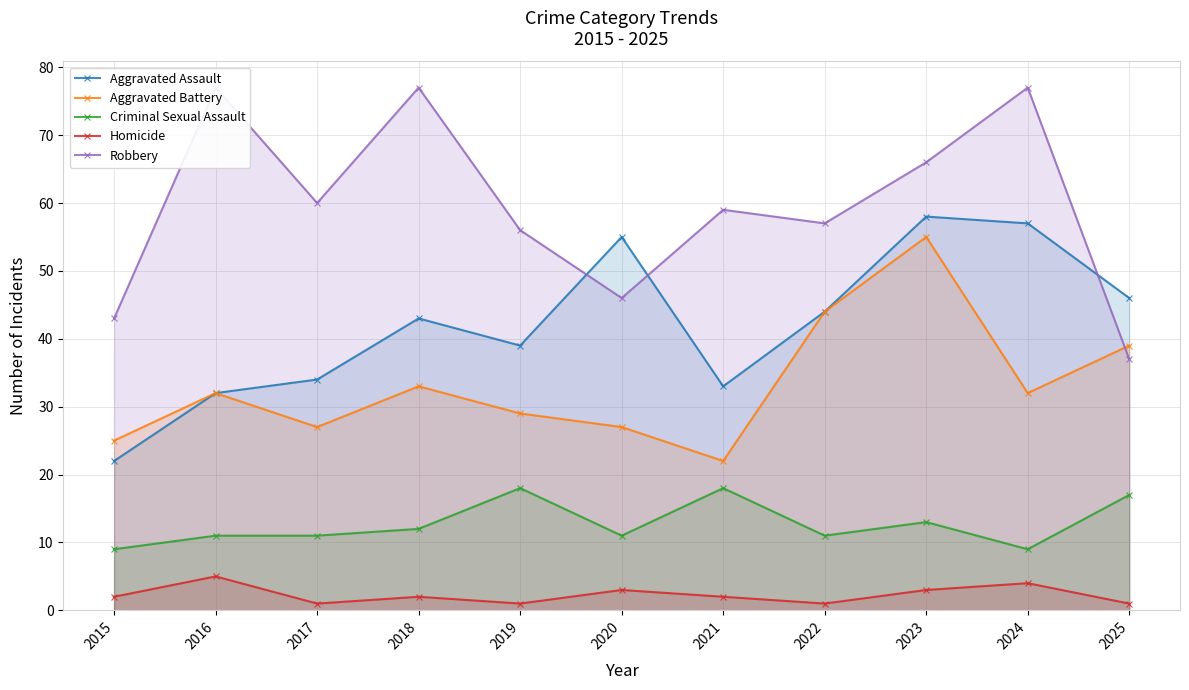

Which series changed the most between 2016 and 2021?

Robbery